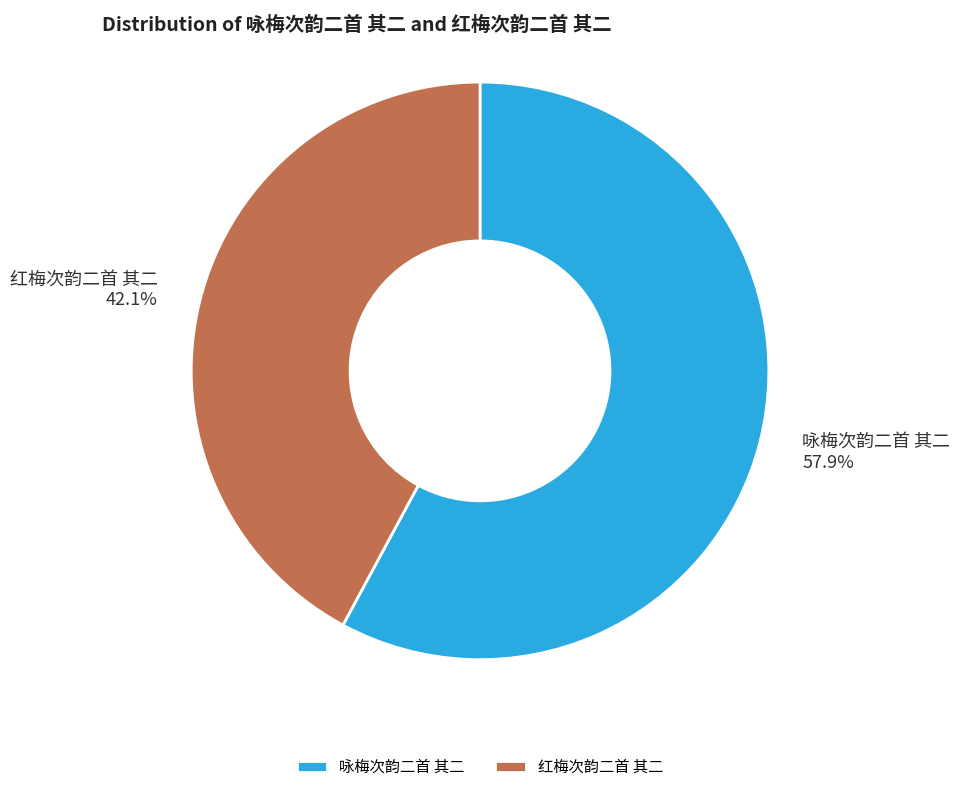

The 红梅次韵二首 其二 slice represents 42% of the pie. True or false?

True